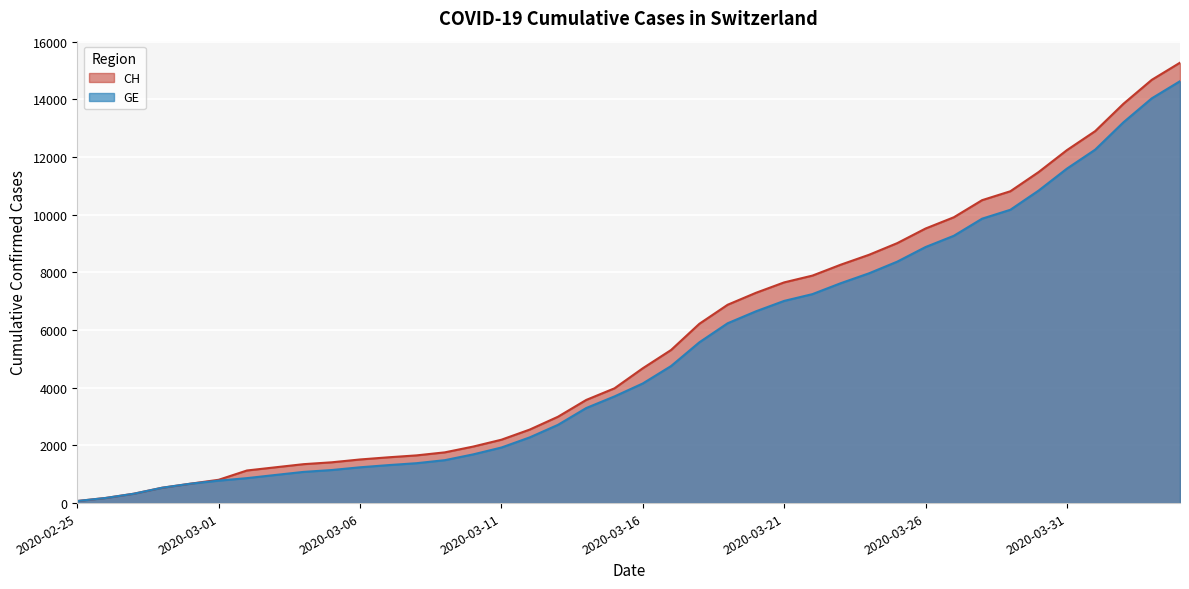

List the series in order of their peak value, highest first.

CH, GE